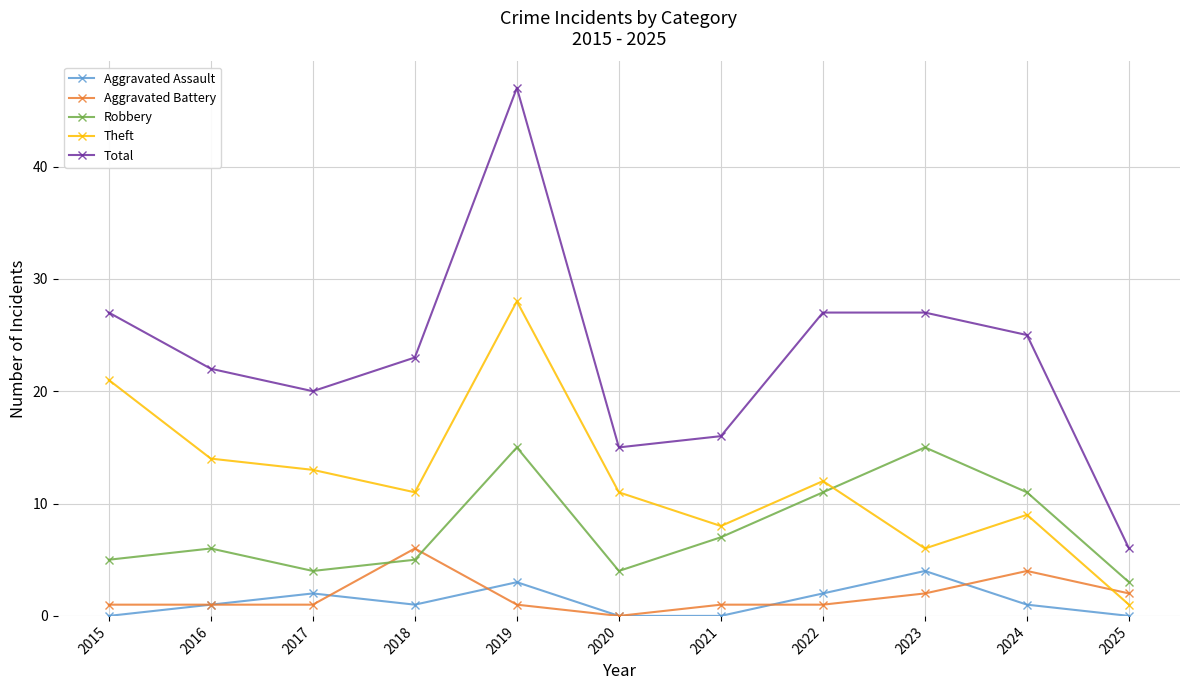

What are all the series names shown in the legend?

Aggravated Assault, Aggravated Battery, Robbery, Theft, Total